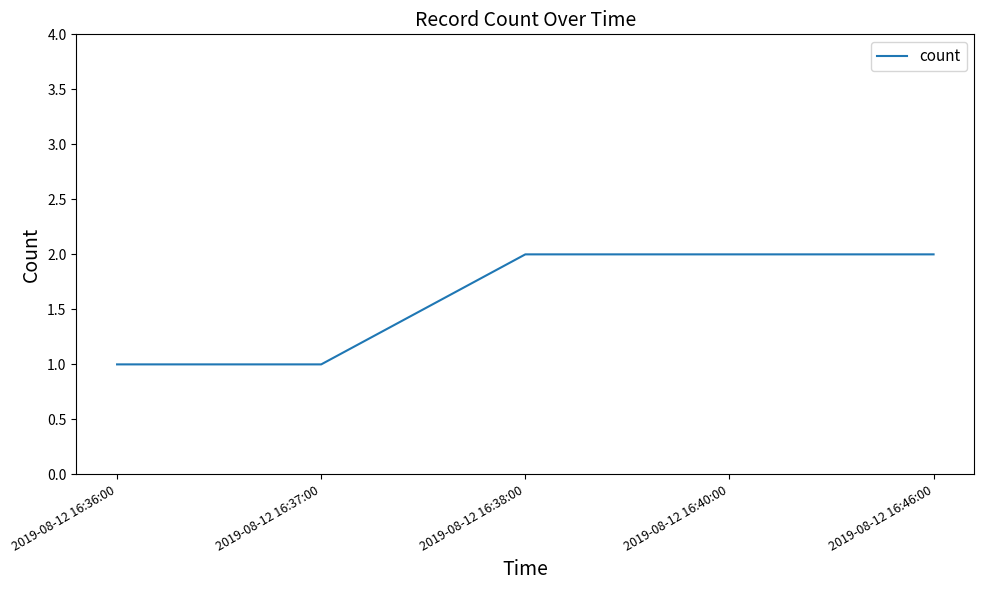

Which has a higher value, 2019-08-12 16:40:00 or 2019-08-12 16:36:00?

2019-08-12 16:40:00